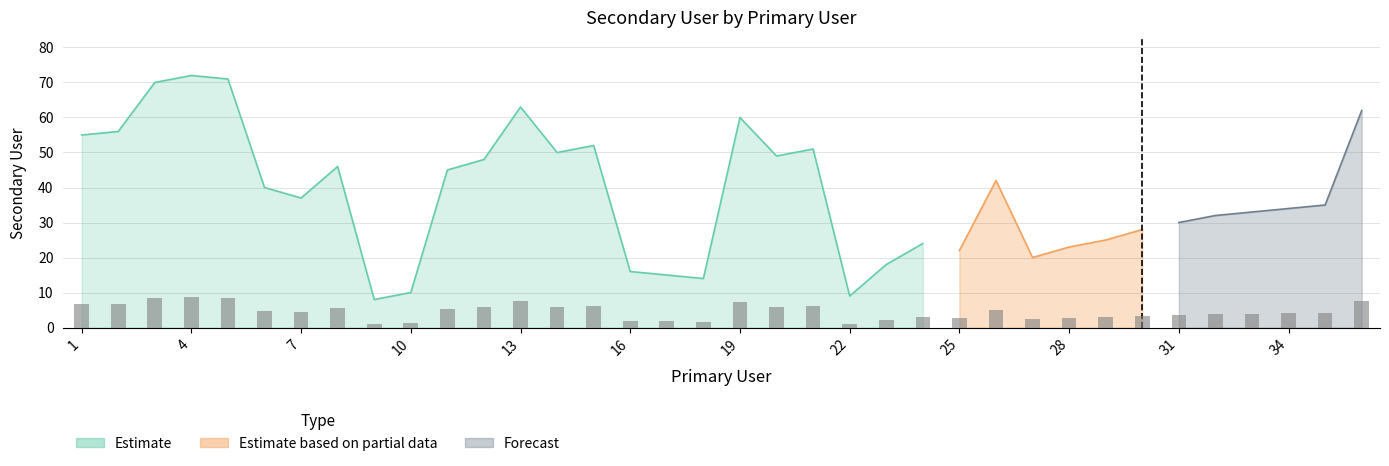

Which has a higher value, 30 or 1?

1